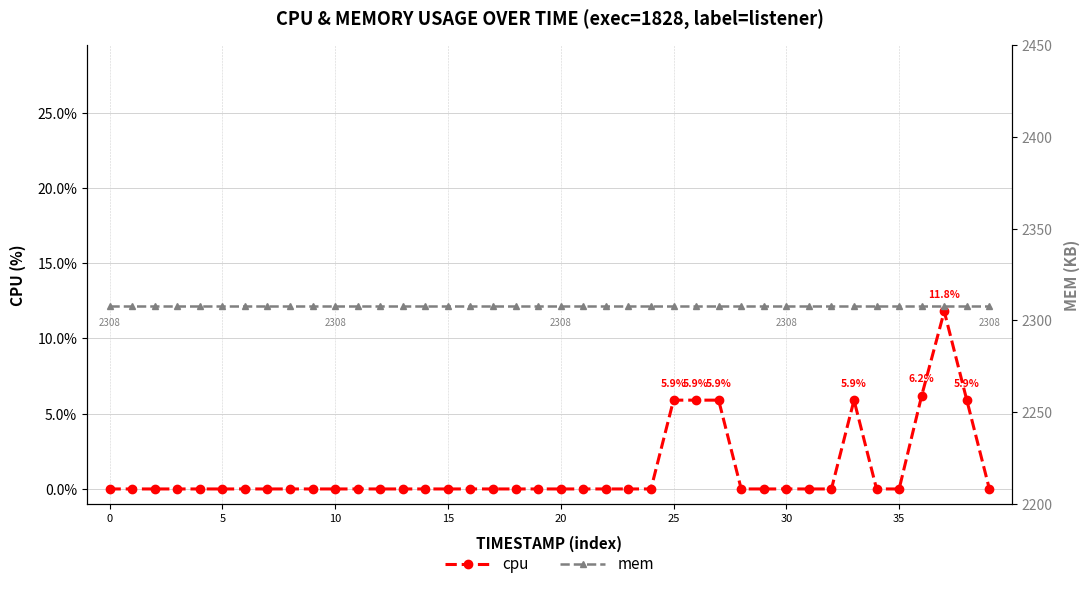

What is the difference between the highest and lowest values at 31?

2308.0